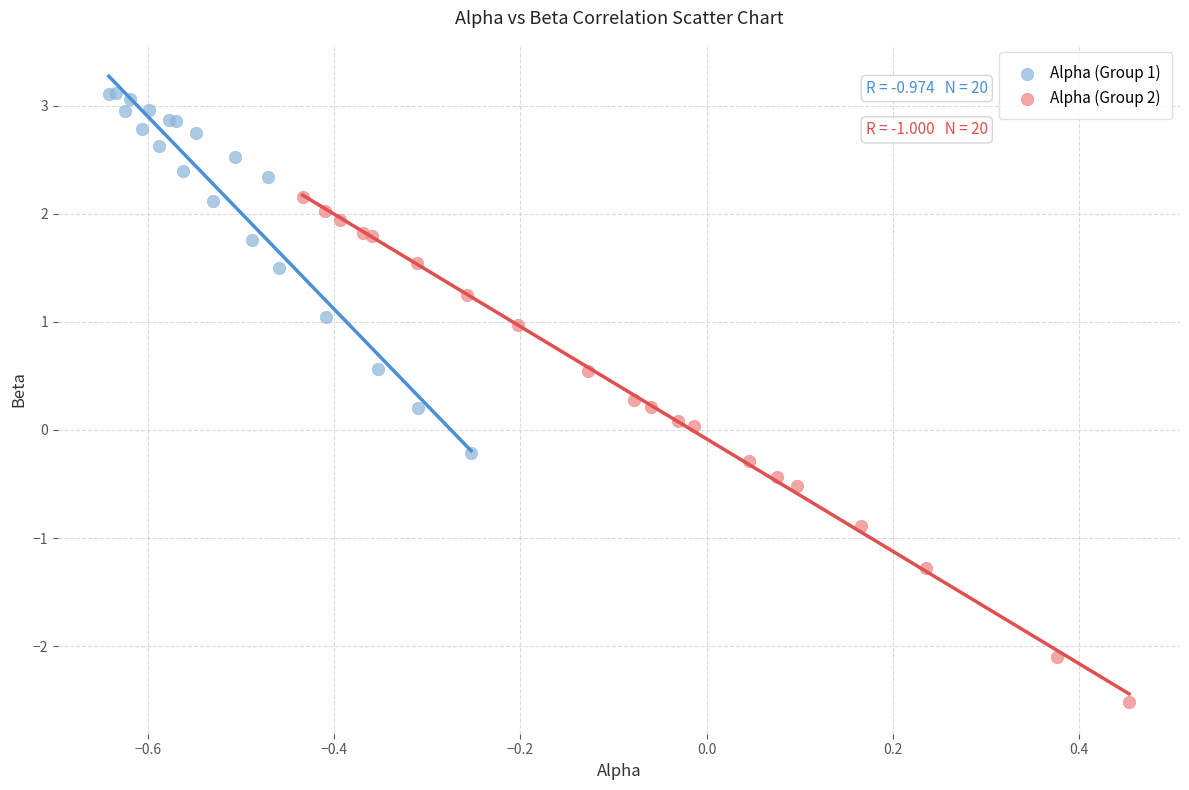

What are all the series names shown in the legend?

Alpha (Group 1), Alpha (Group 2)